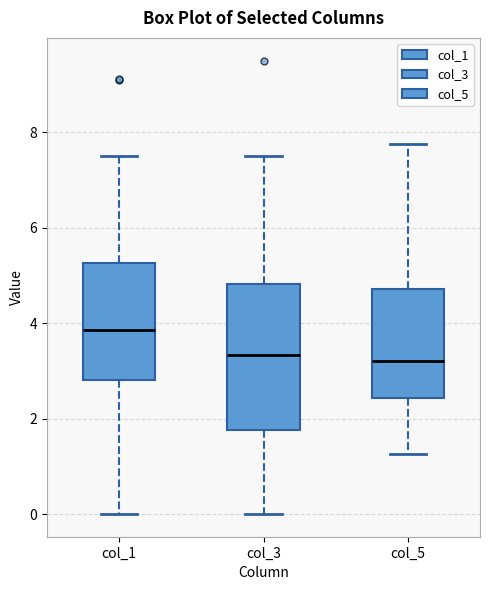

Which box is the tallest, from its lower edge to its upper edge?

col_3